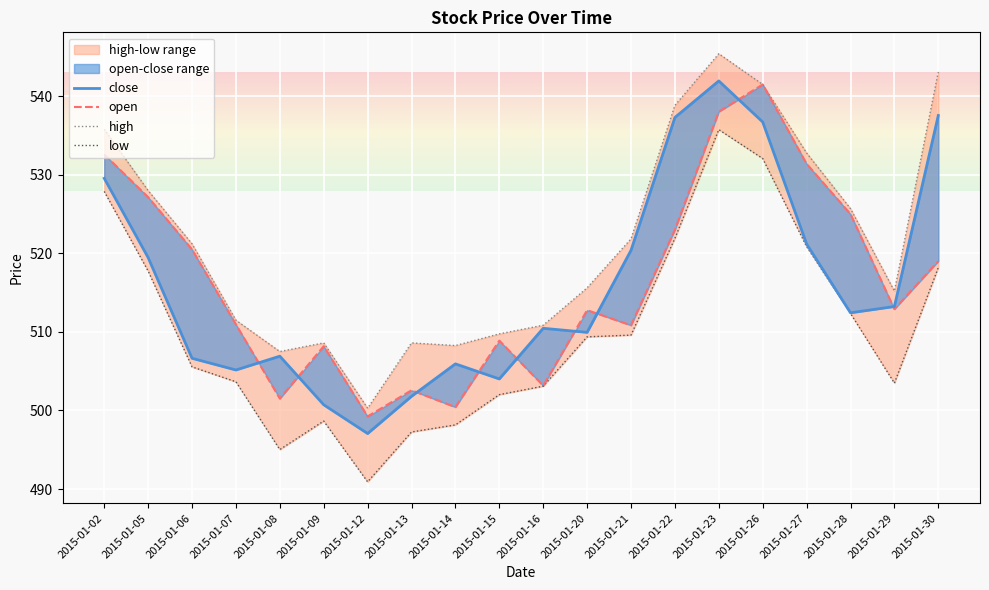

At which label is close closest to 519?

2015-01-05